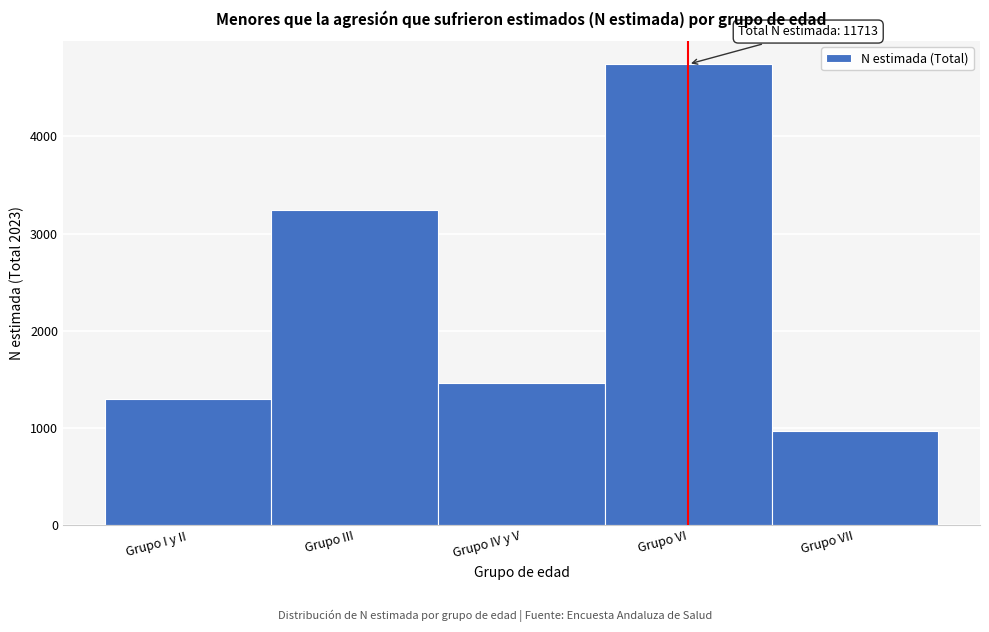

Reading left to right, what are all the values shown in this chart?

1297	3239	1462	4742	972